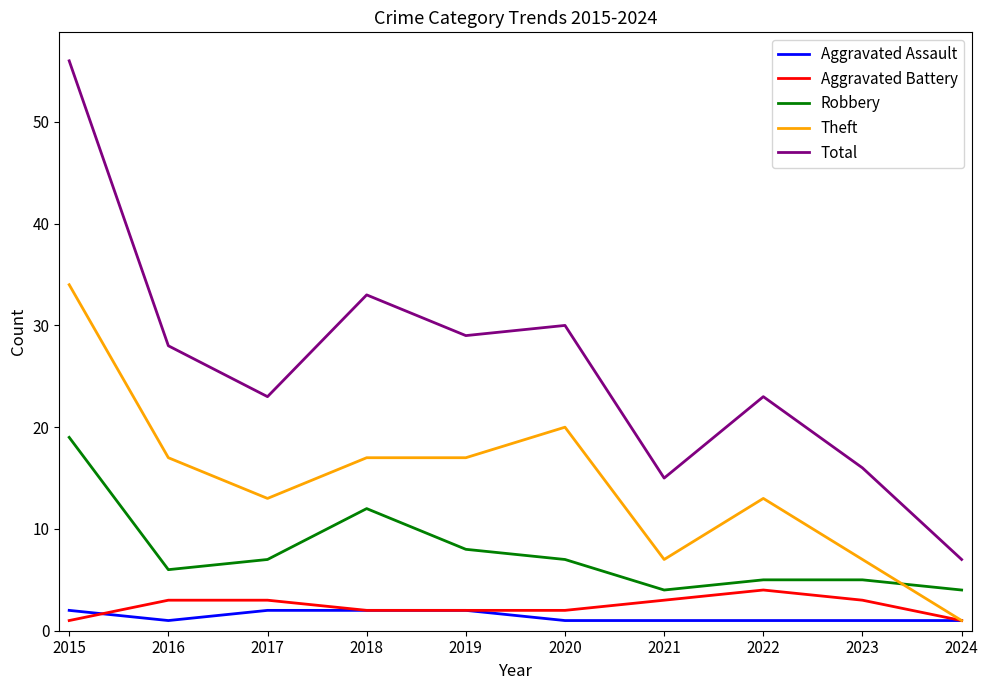

At which category is the sum across all series the highest?

2015